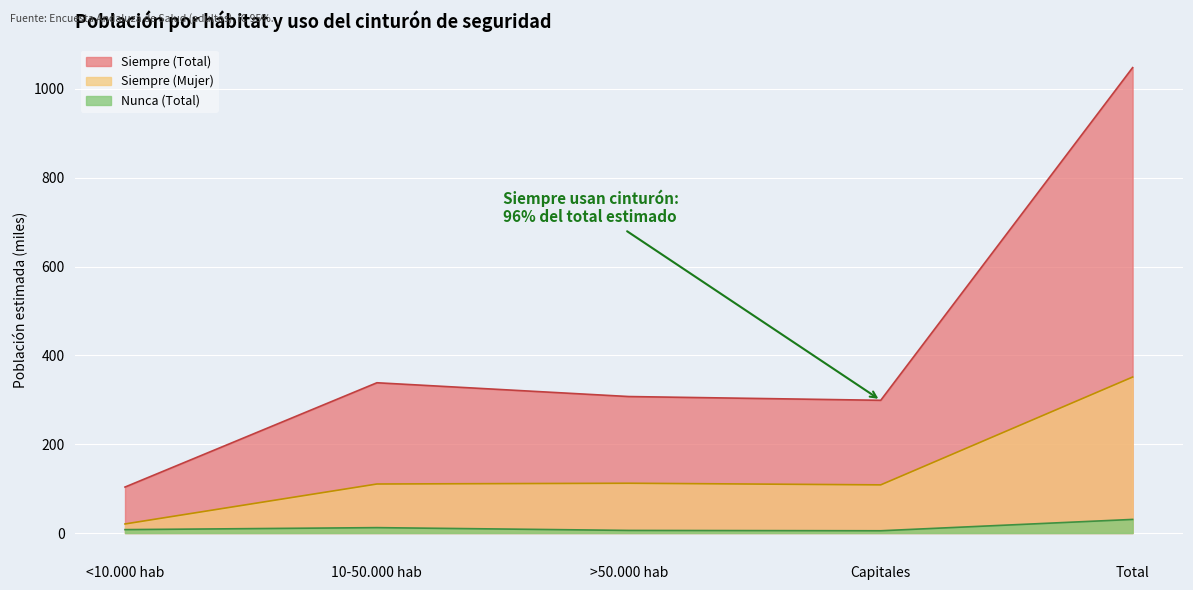

At which category is the sum across all series the highest?

Total